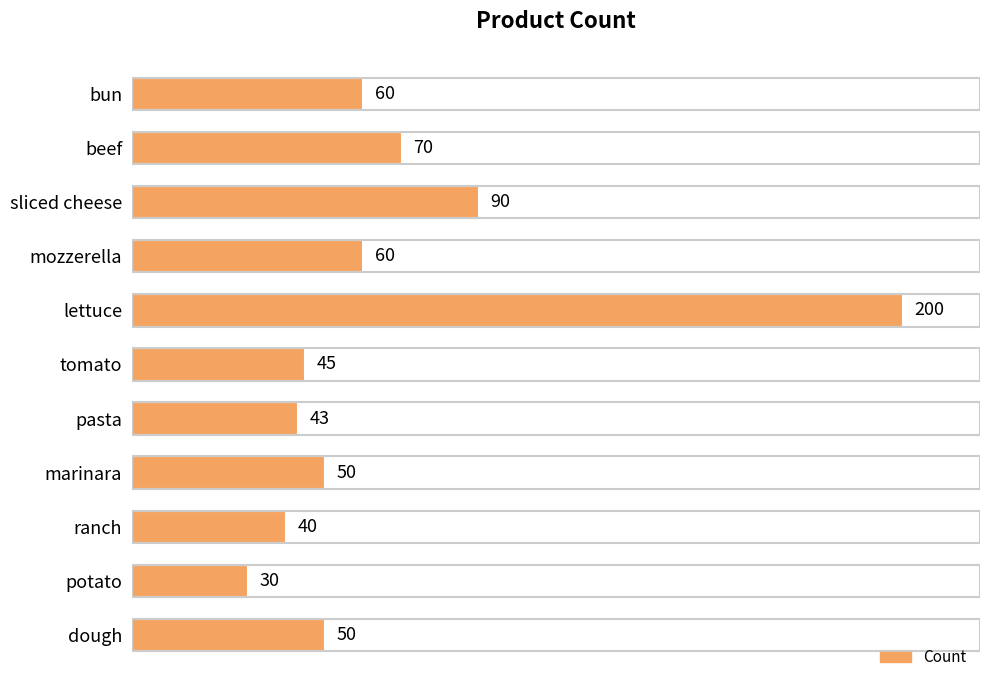

True or false: the data shows 60 at mozzerella.

True